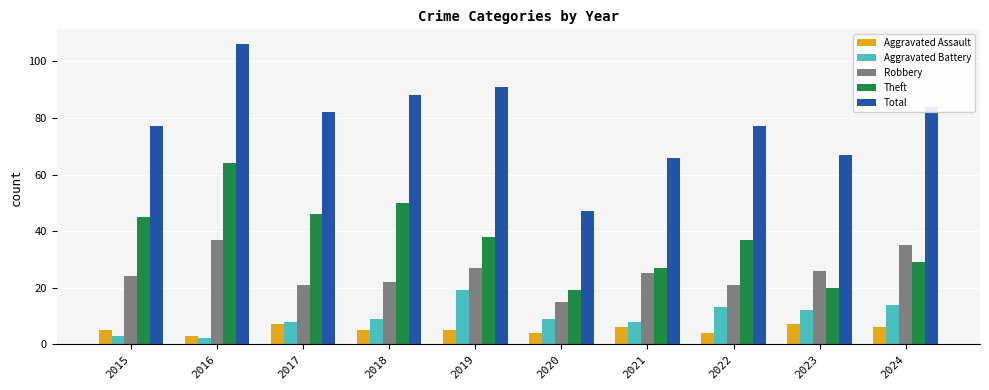

Which series has the largest range (max minus min)?

Total